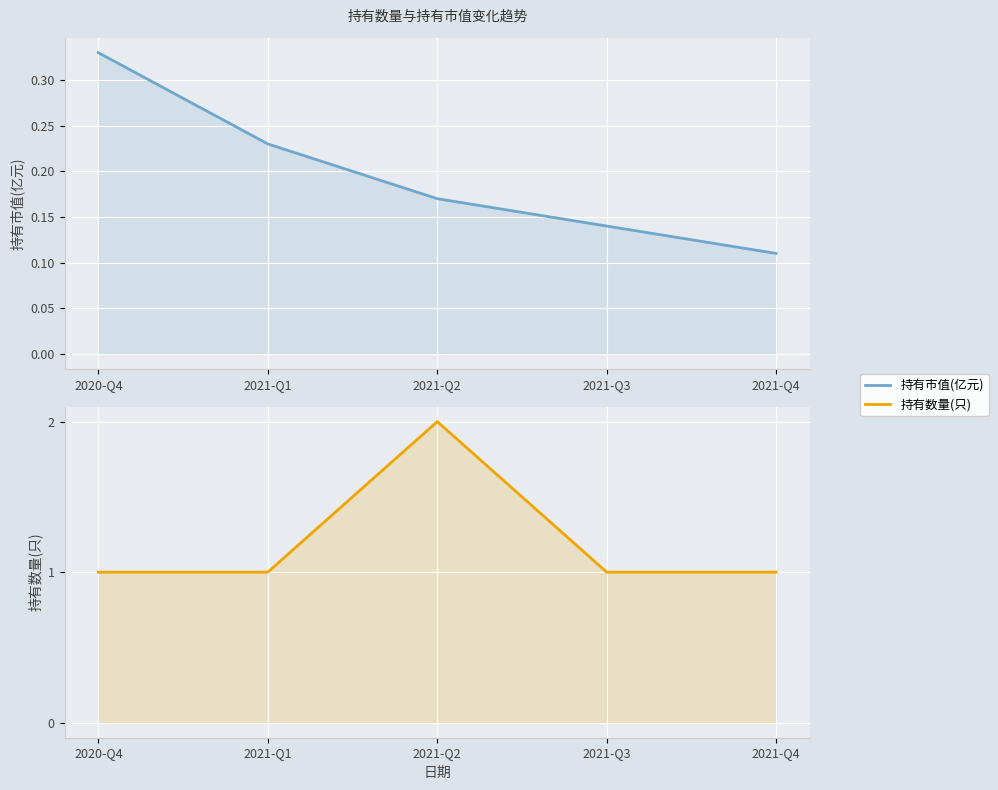

Which category has the highest value across all series?

2021-Q2